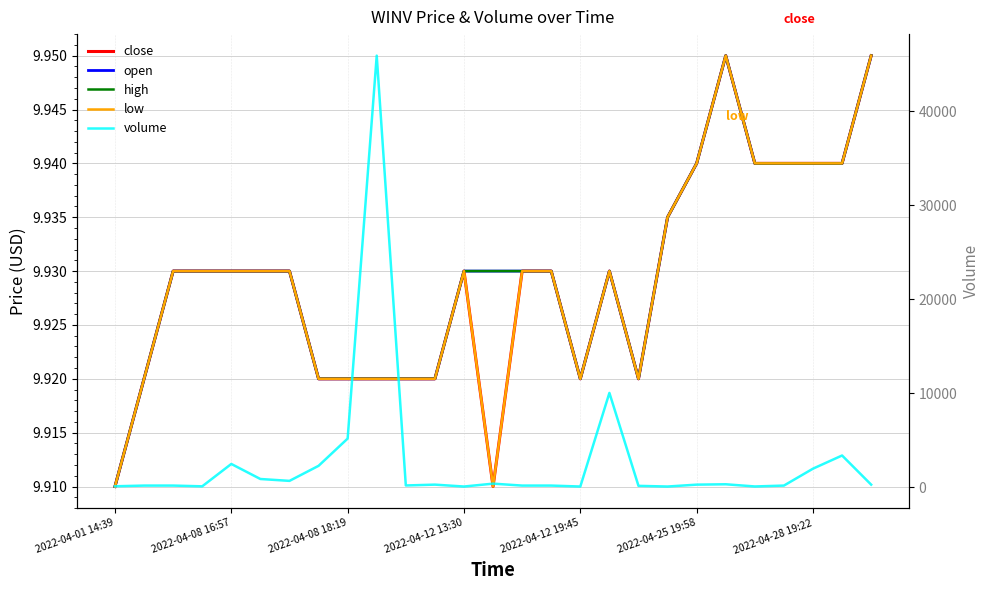

How many interior local valleys does the close series have?

3